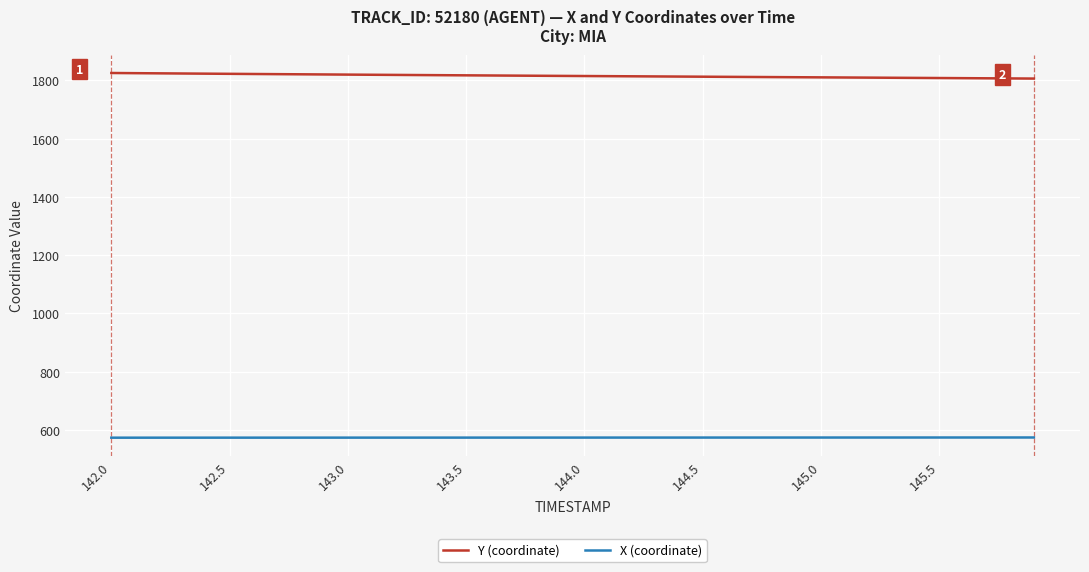

What is the difference between the maximum and minimum values in the X (coordinate) series?

0.7